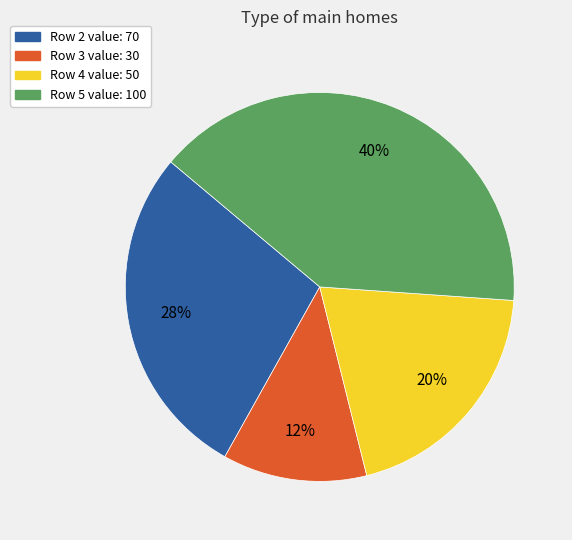

Is there a majority slice in this chart?

No